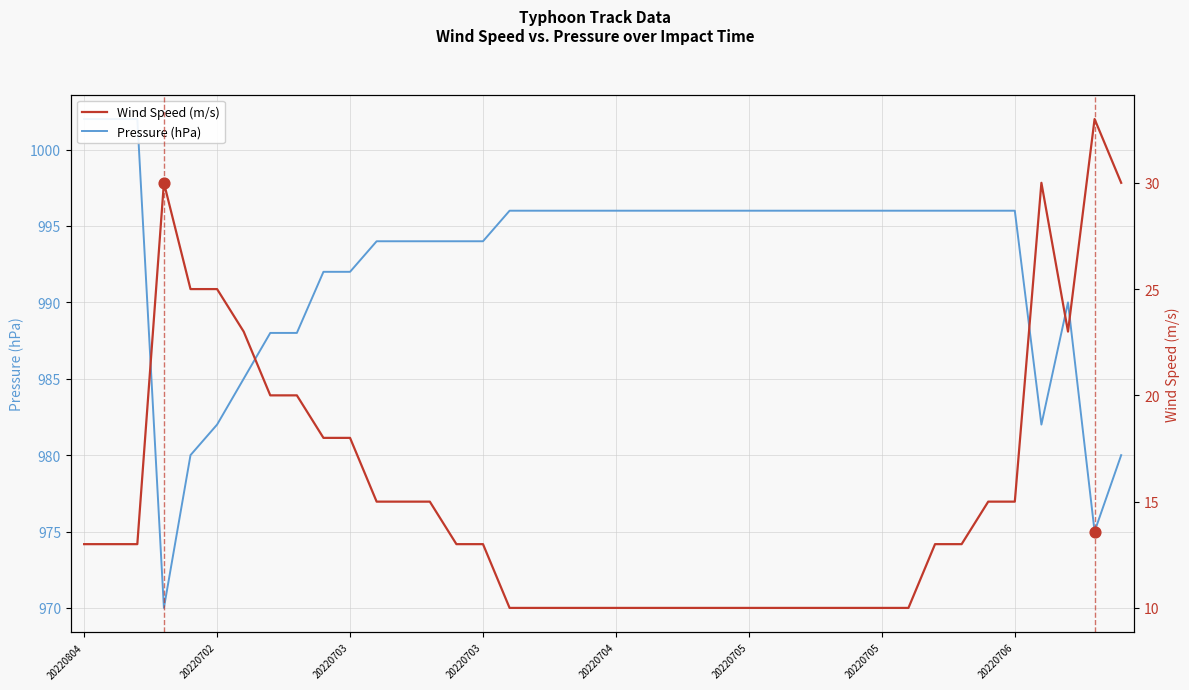

Which series has the largest total across all categories?

Pressure (hPa)